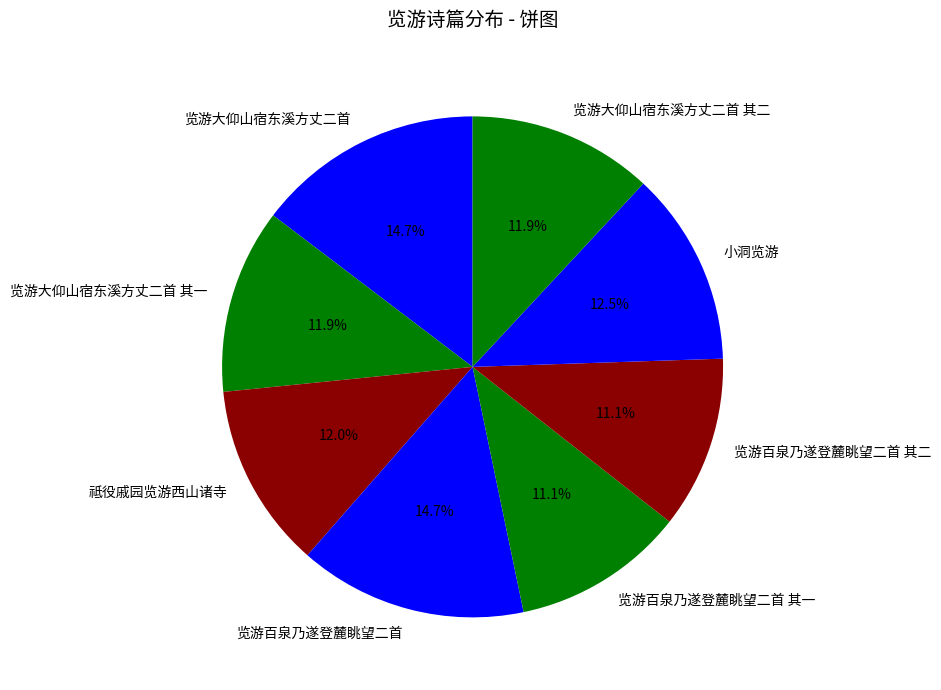

To the nearest percent, what is the combined percentage of 小洞览游 and 览游大仰山宿东溪方丈二首 其二?

24%